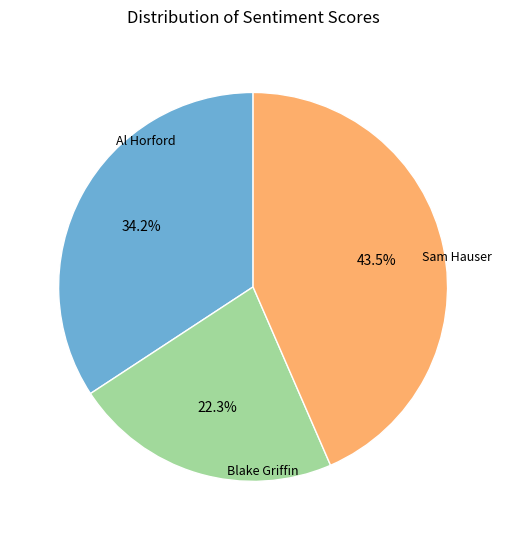

Is Blake Griffin the majority of the pie?

No